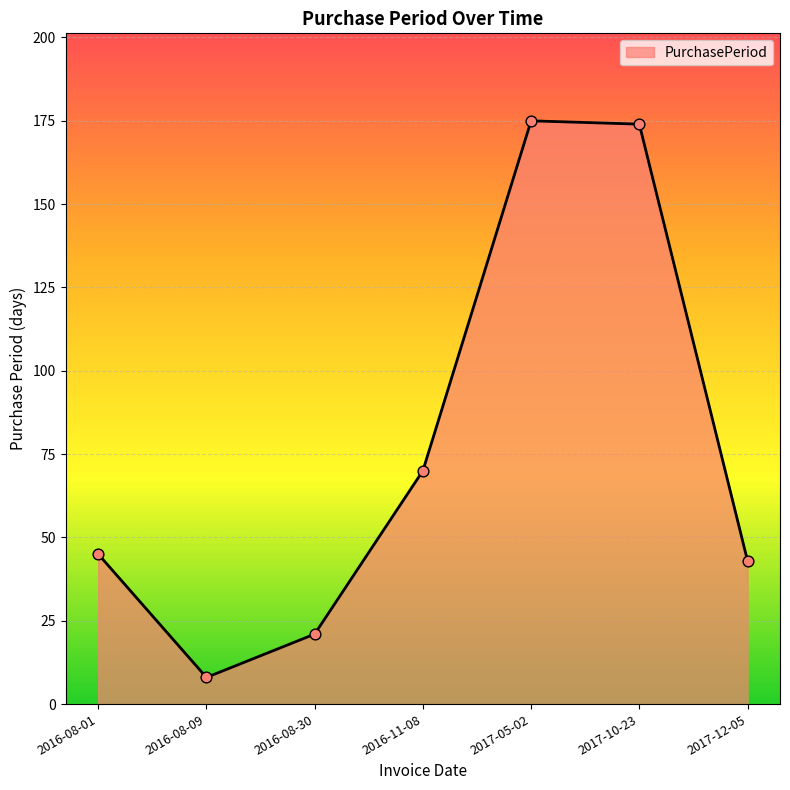

Which has a higher value, 2016-08-09 or 2017-12-05?

2017-12-05